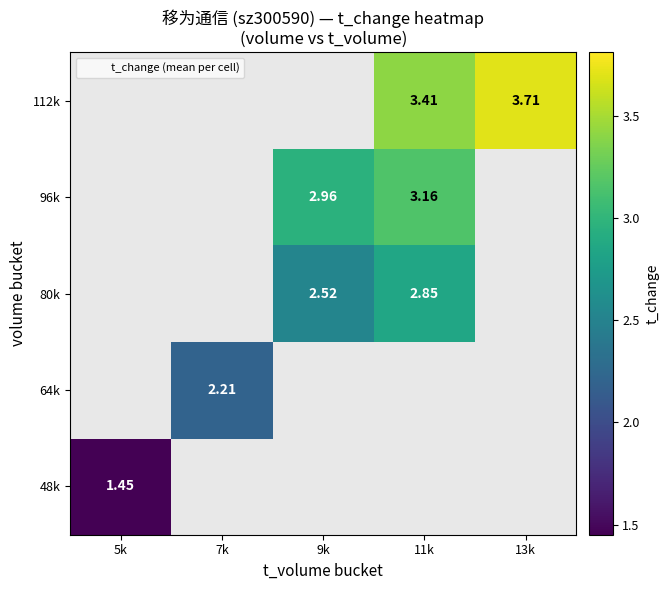

How many distinct data groups are displayed?

5